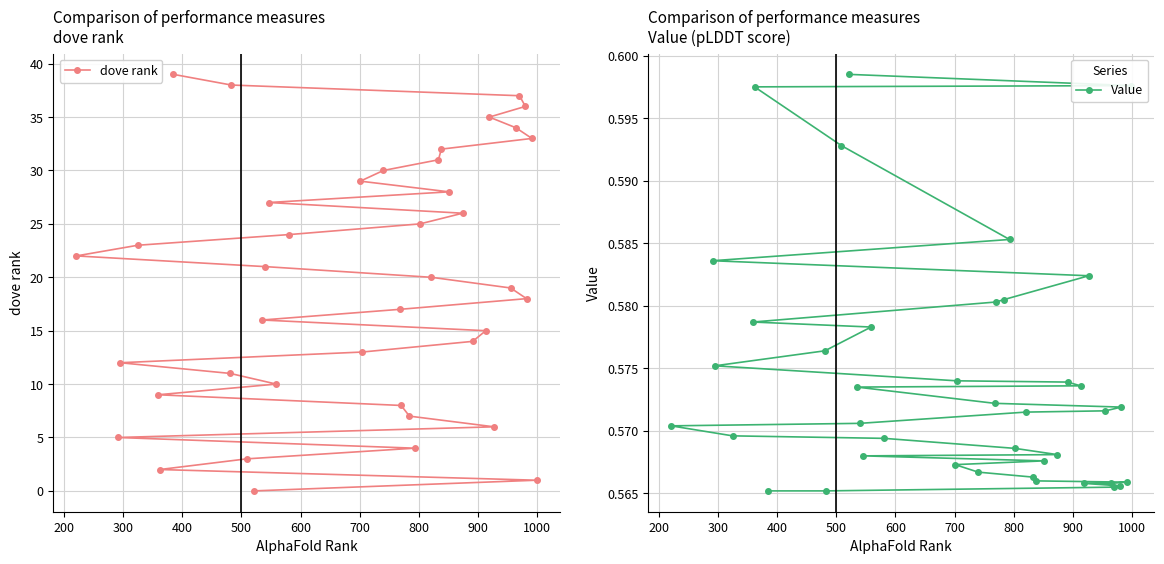

What is the highest value of the dove rank series?

39